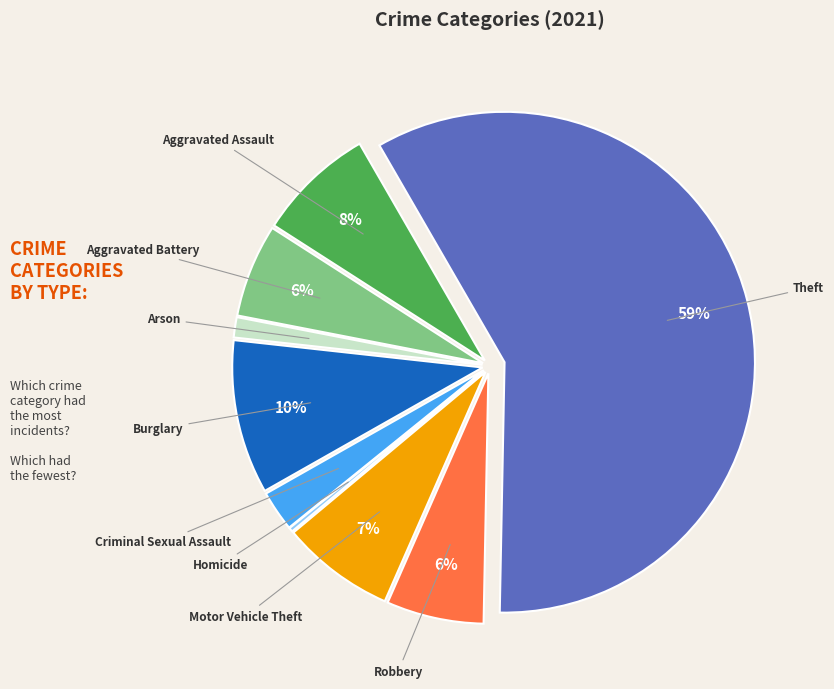

Is there any slice that represents more than half of the pie?

Yes